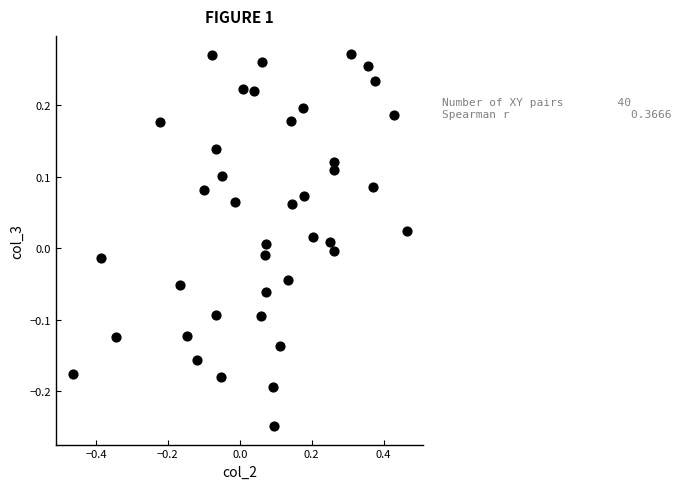

What is the range of Y values (max minus min)?

0.5